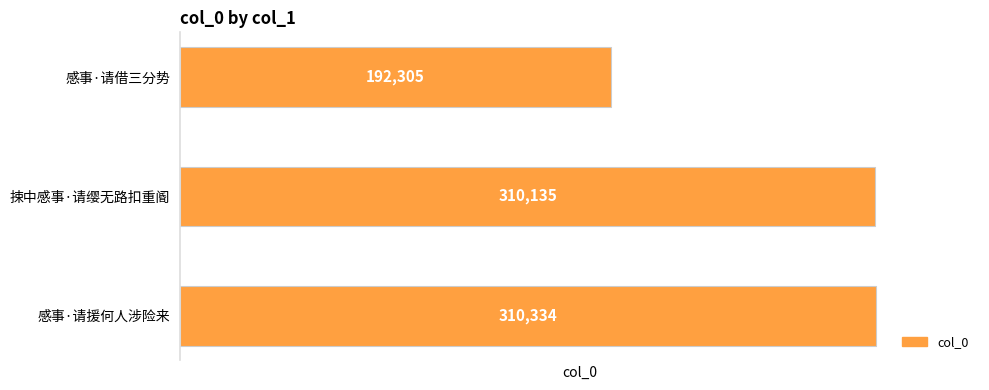

List the labels in order of value, smallest first.

感事·请借三分势, 捒中感事·请缨无路扣重阍, 感事·请援何人涉险来